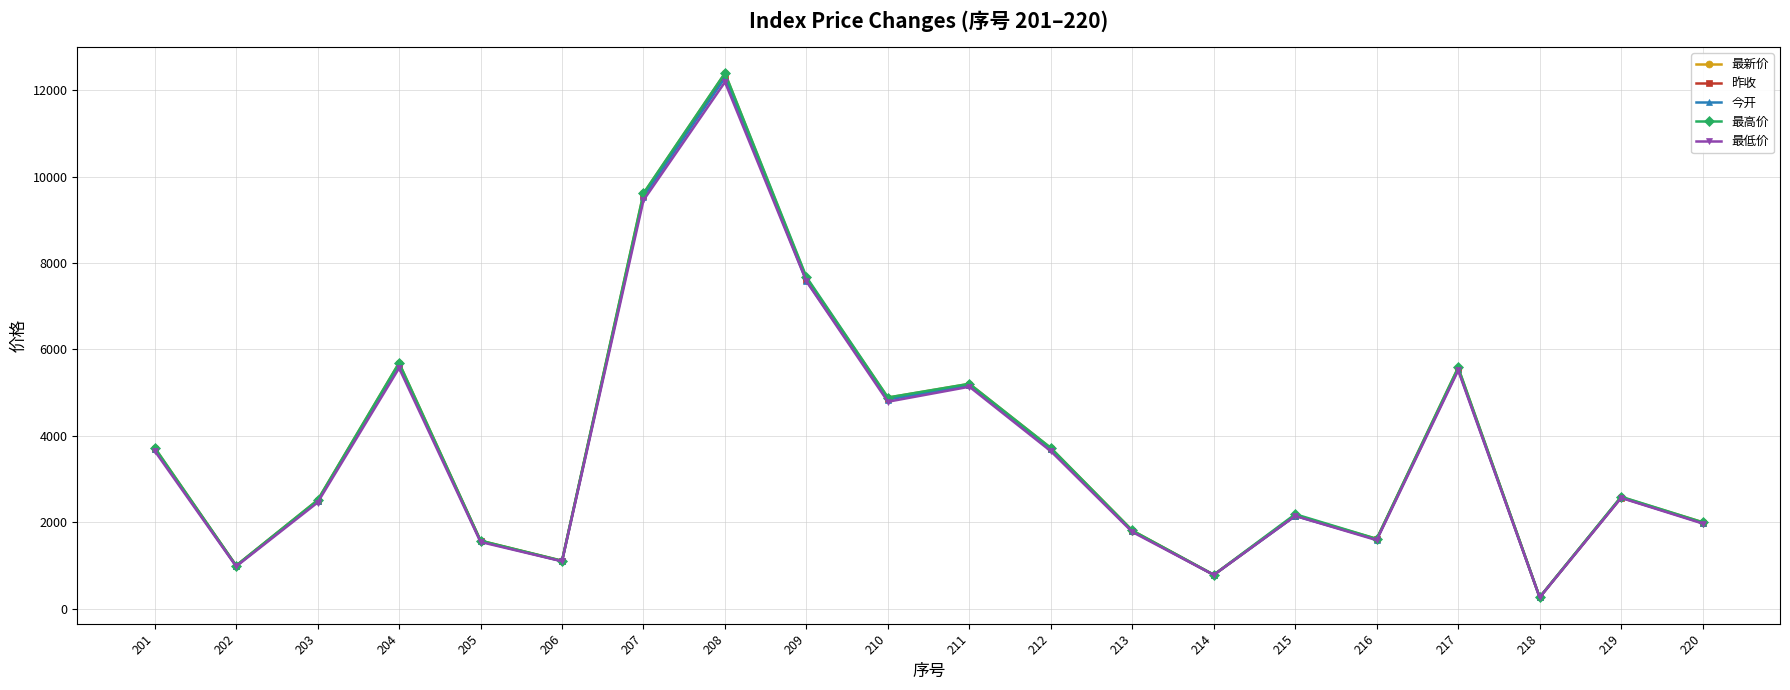

What is the difference between the second highest and second lowest values in the 今开 series?

8752.6